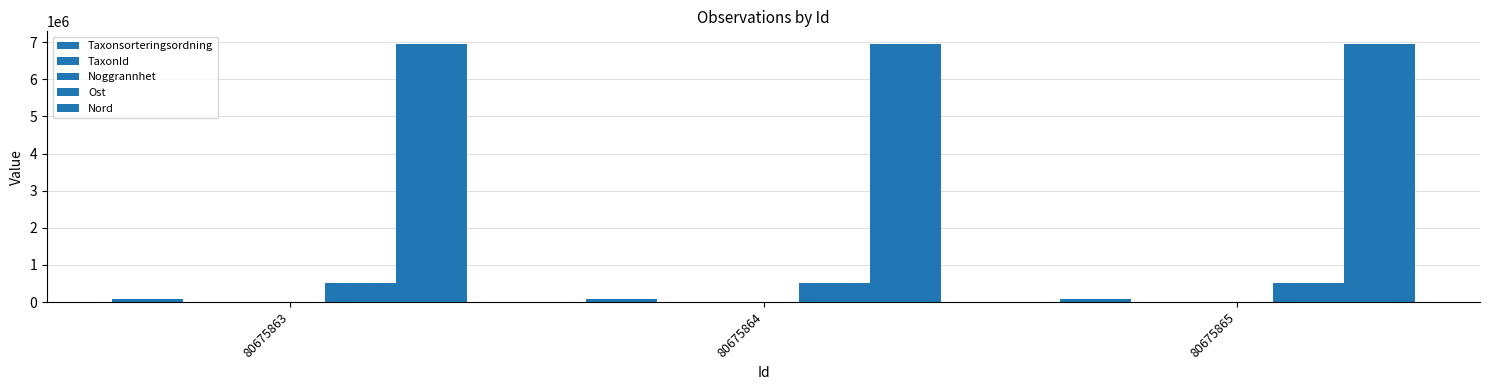

At which category is the sum across all series the highest?

80675863